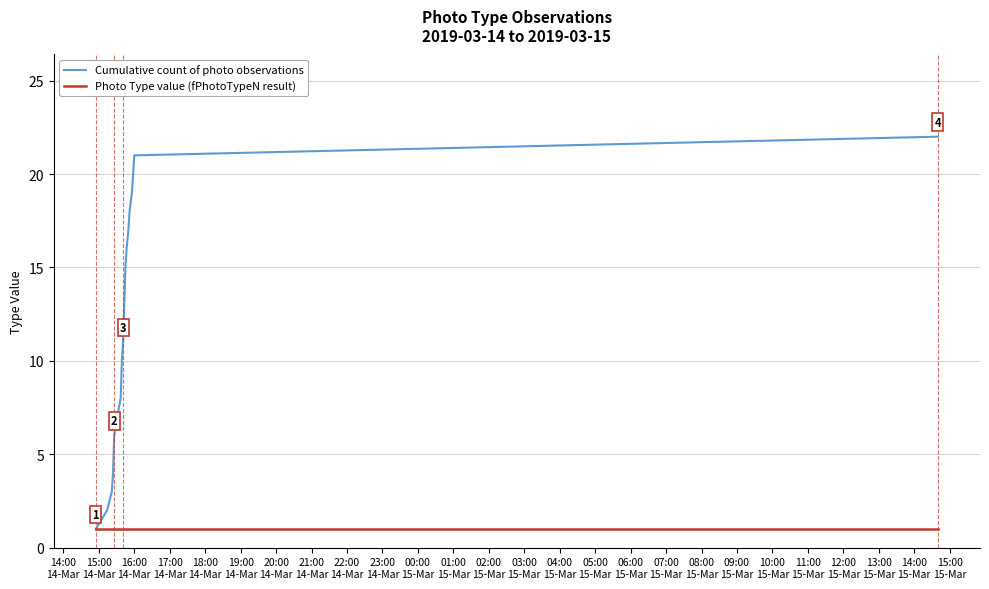

Which series has the largest total across all categories?

Cumulative count of photo observations